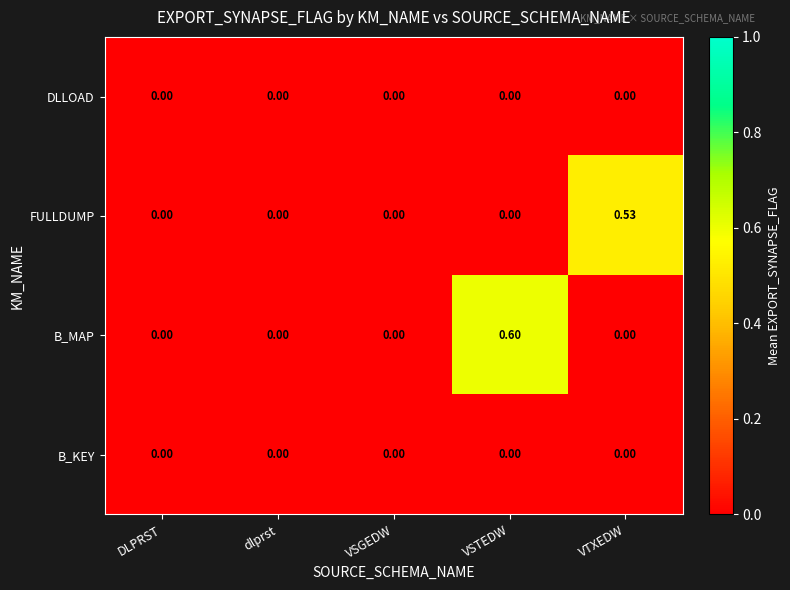

At which label does B_MAP reach its peak?

VSTEDW